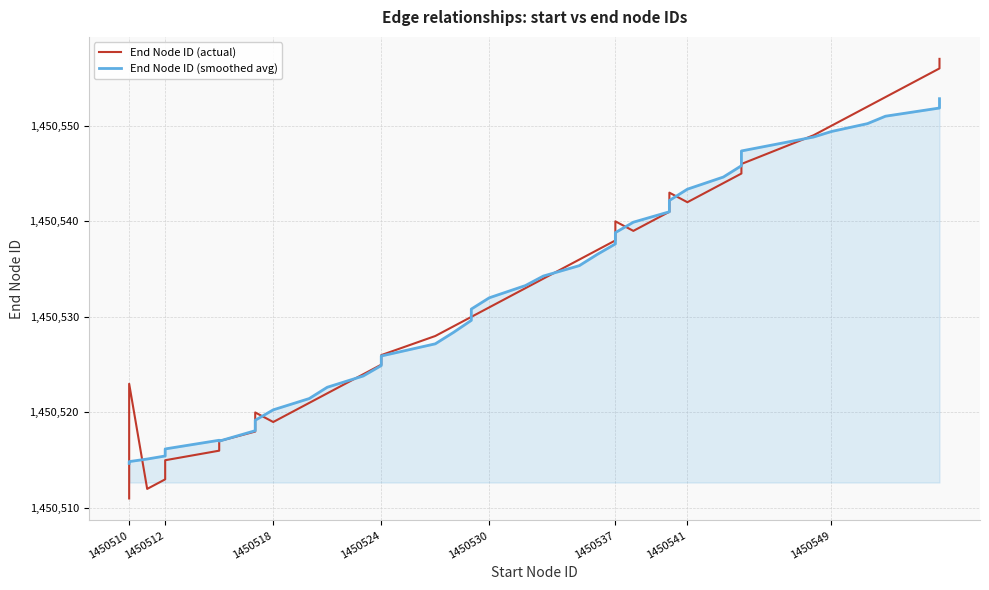

Which series ends up on top after the final intersection of End Node ID (actual) and End Node ID (smoothed avg)?

End Node ID (actual)